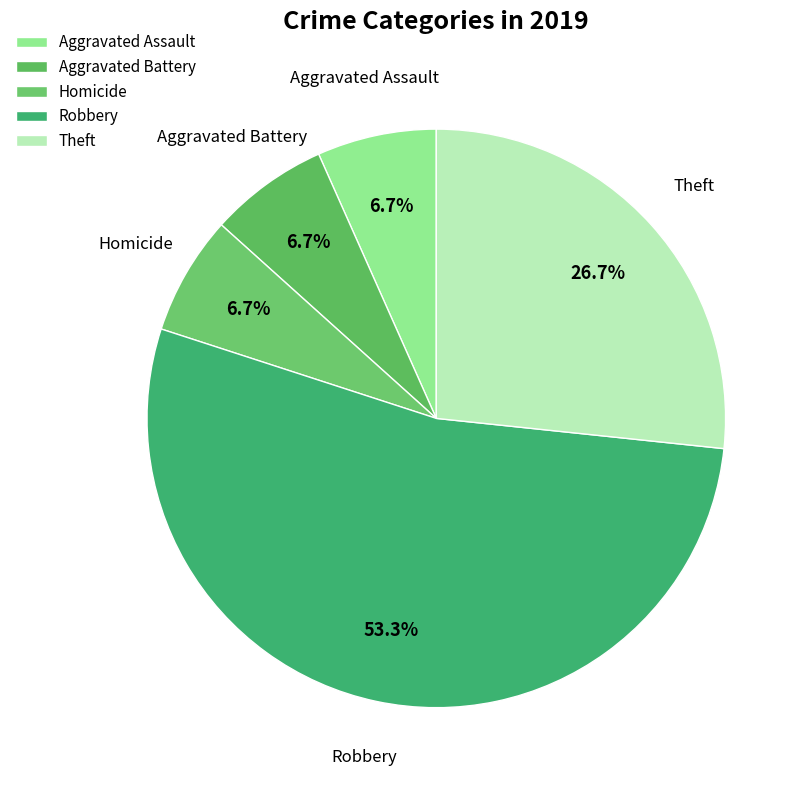

What is the largest slice in the pie chart?

Robbery